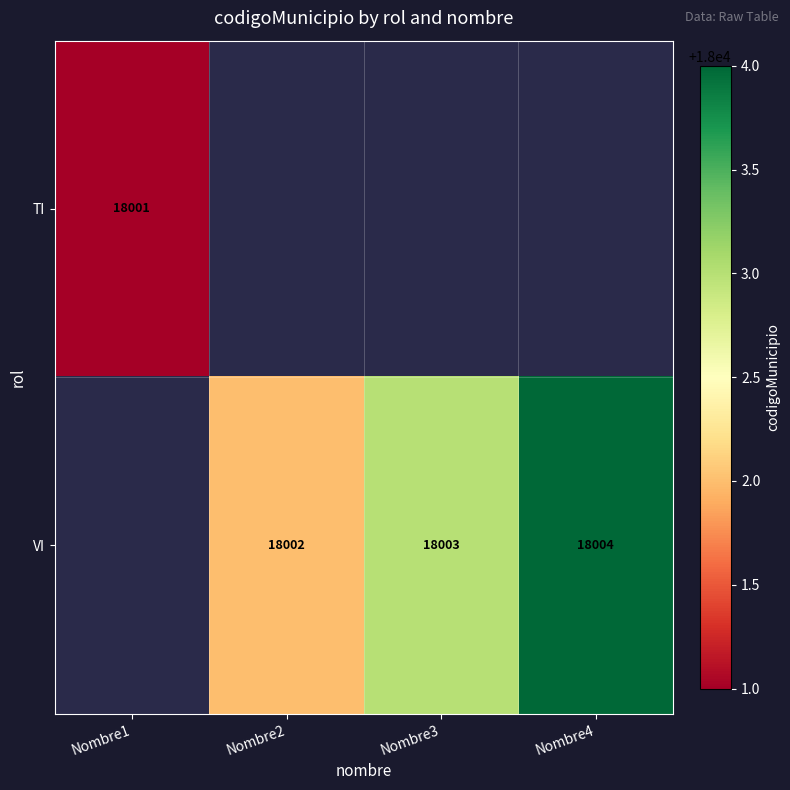

Is it true that VI equals 18002 at Nombre2?

True